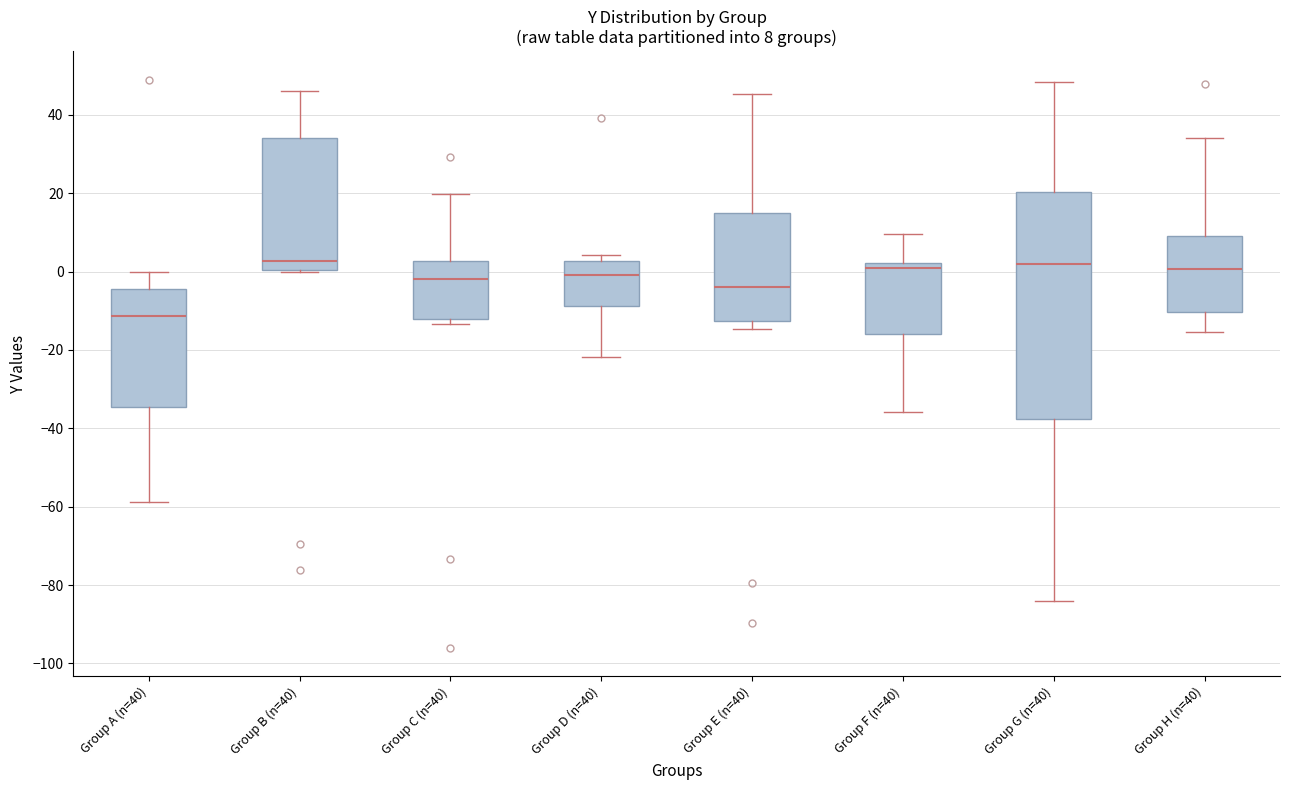

Which box's median line is the lowest?

Group A (n=40)